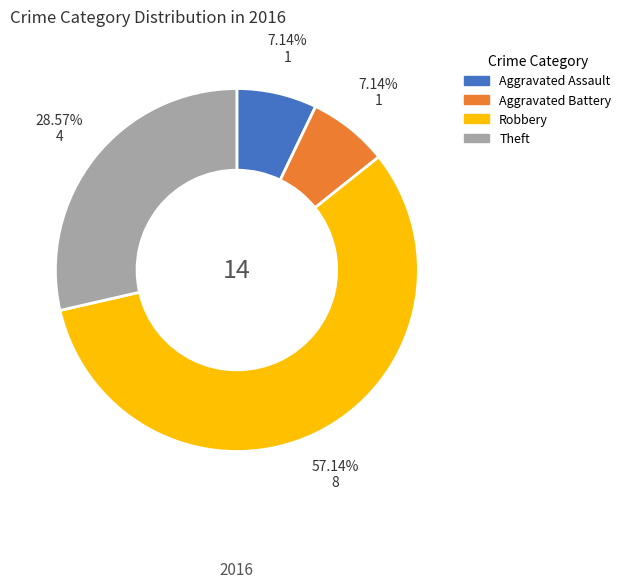

How much of the chart is everything except Robbery?

42.9%